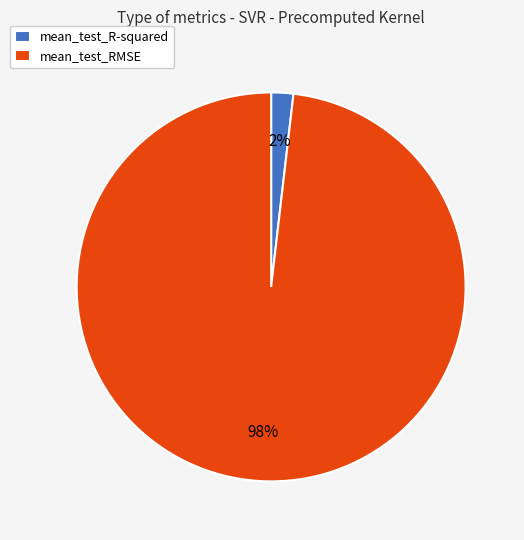

Which slice is the smallest?

mean_test_R-squared